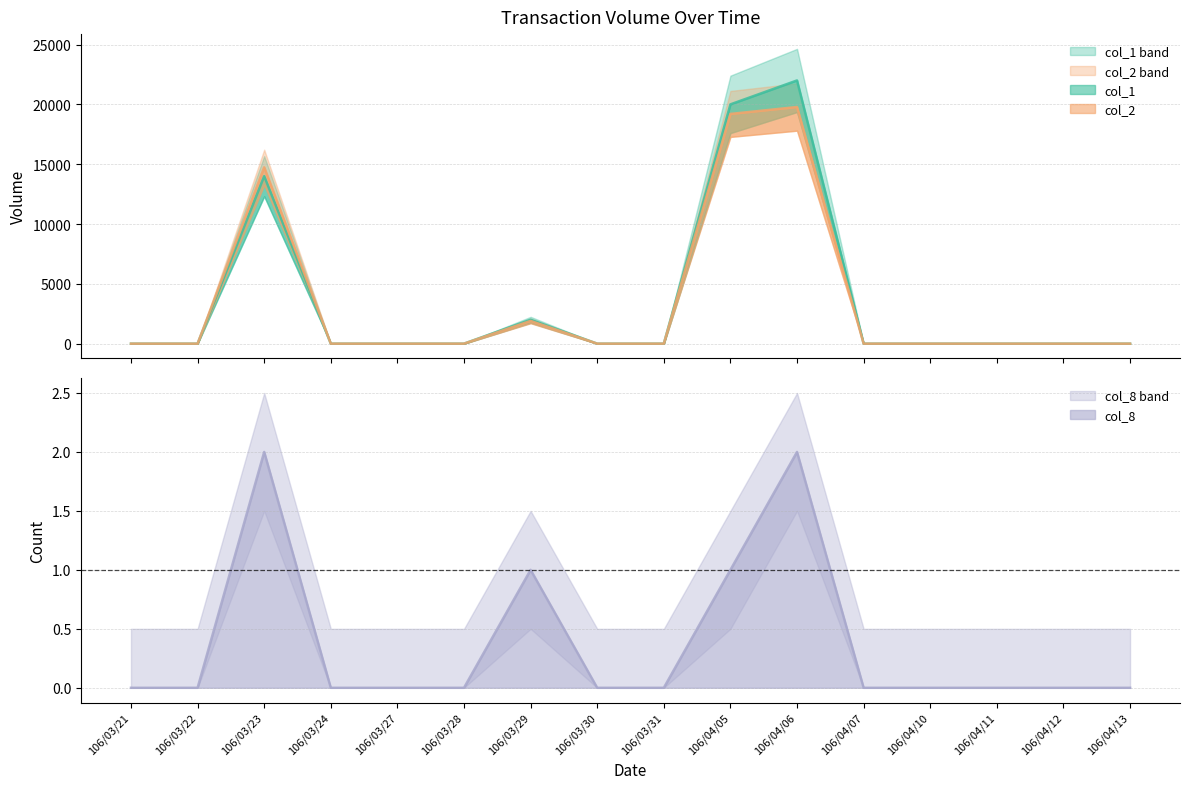

At which category is the sum across all series the highest?

106/04/06